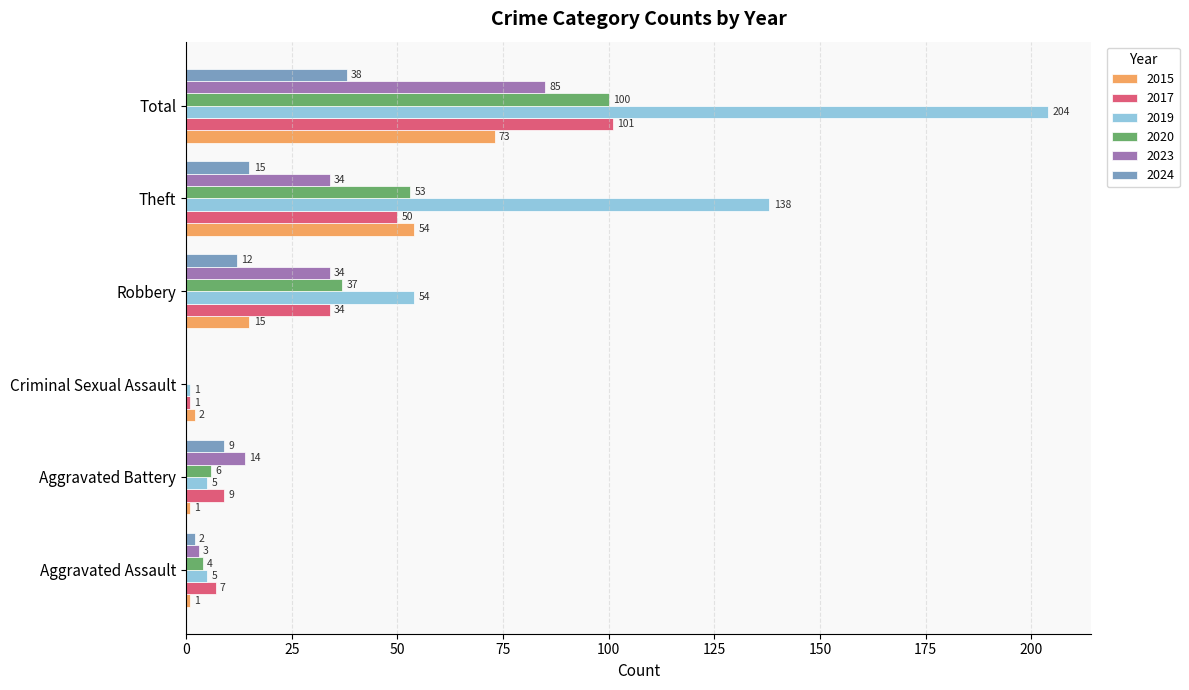

At which label does 2015 reach its peak?

Total